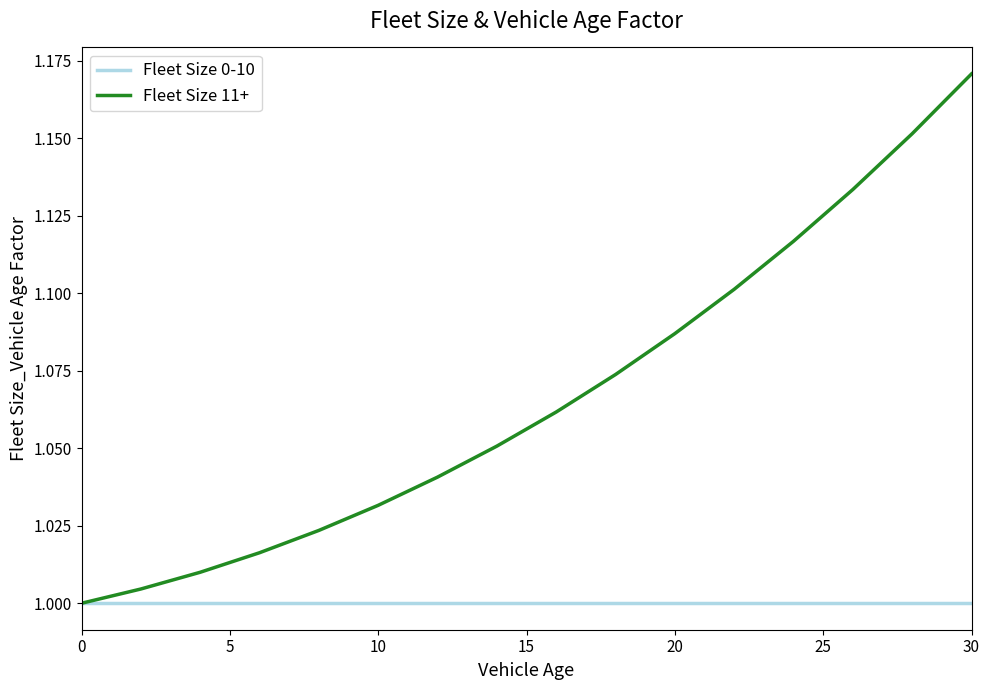

Which series has the largest range (max minus min)?

Fleet Size 11+